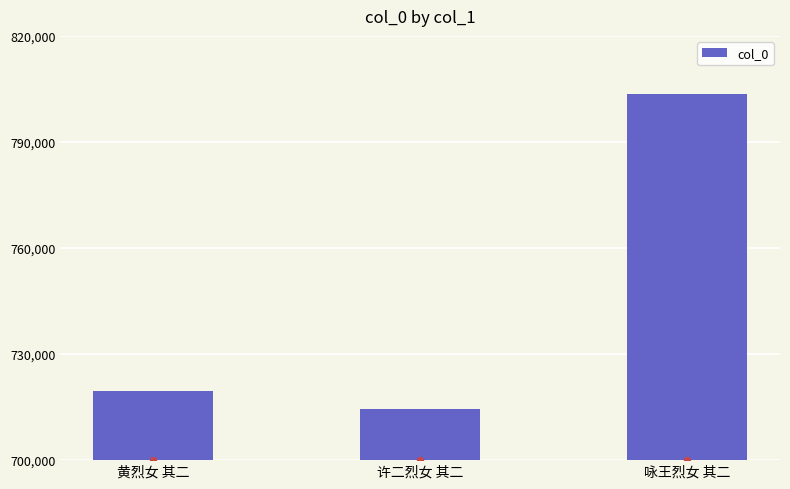

What is the change in value from 黄烈女 其二 to 咏王烈女 其二?

+84077